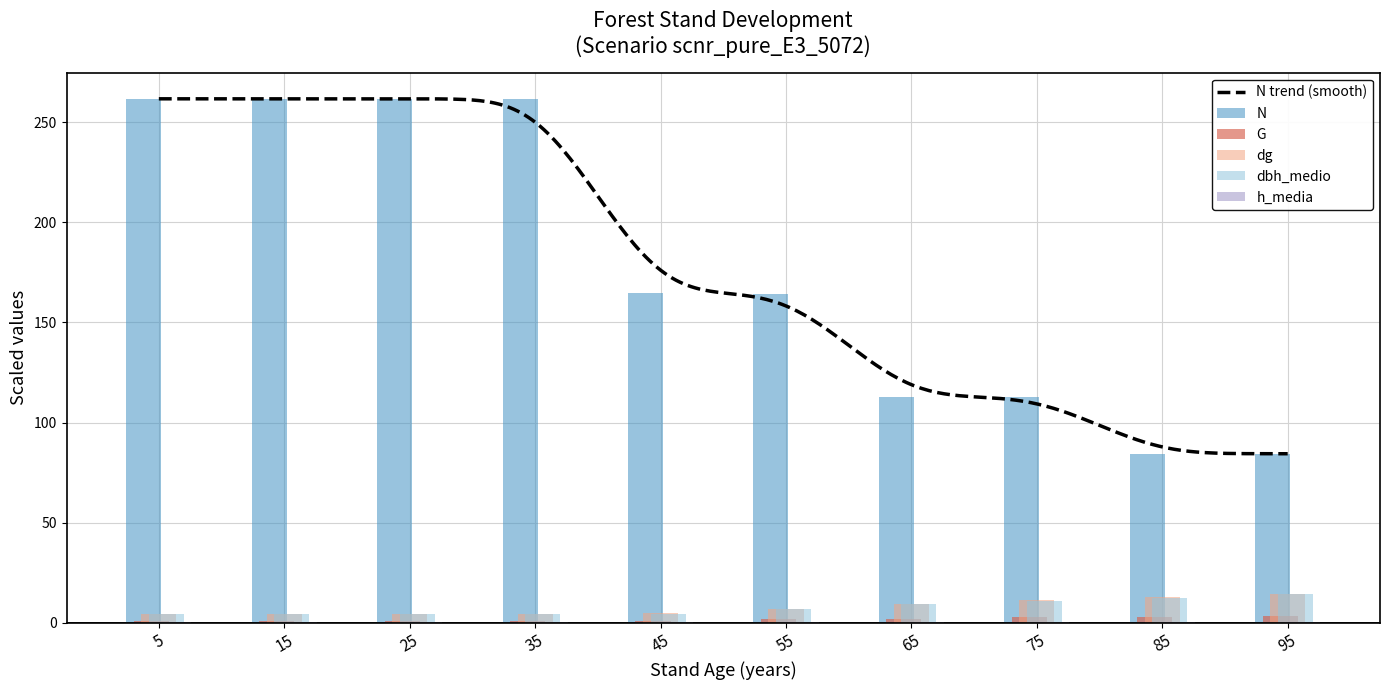

Which has a higher value, 85 or 45?

45